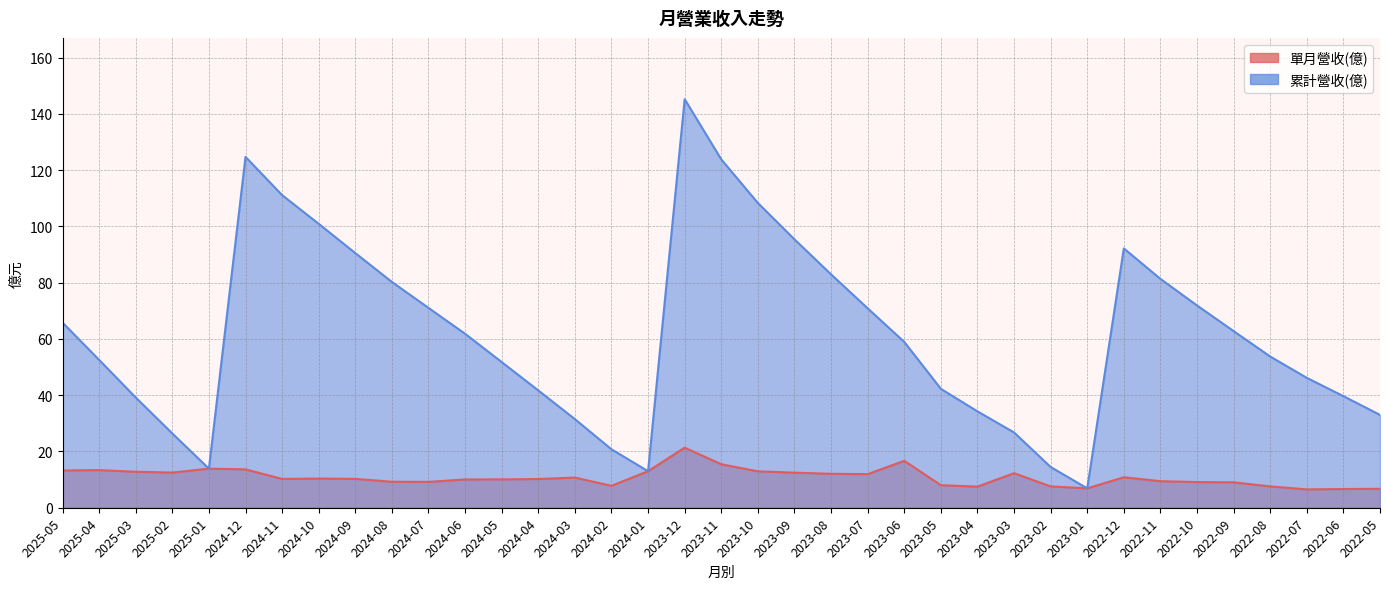

List the series in order of their overall mean, lowest first.

單月營收(億), 累計營收(億)